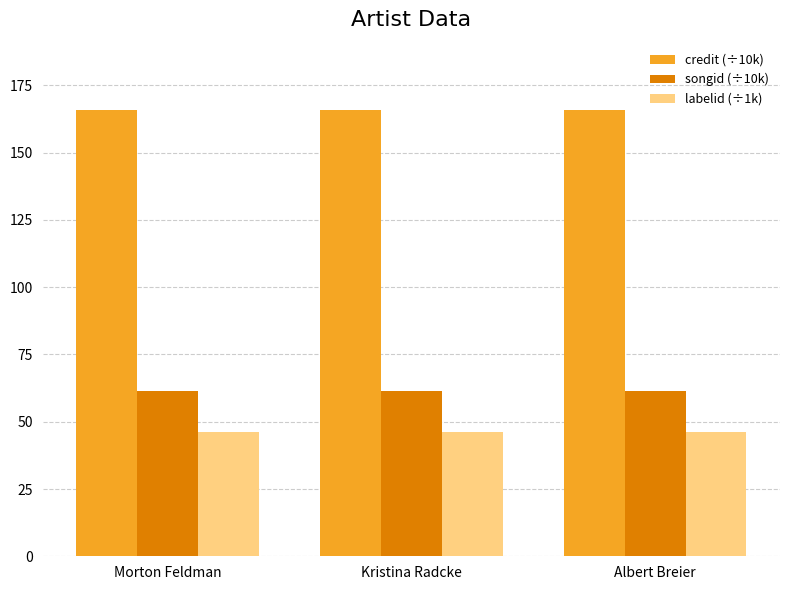

What are all the series names shown in the legend?

credit (÷10k), songid (÷10k), labelid (÷1k)